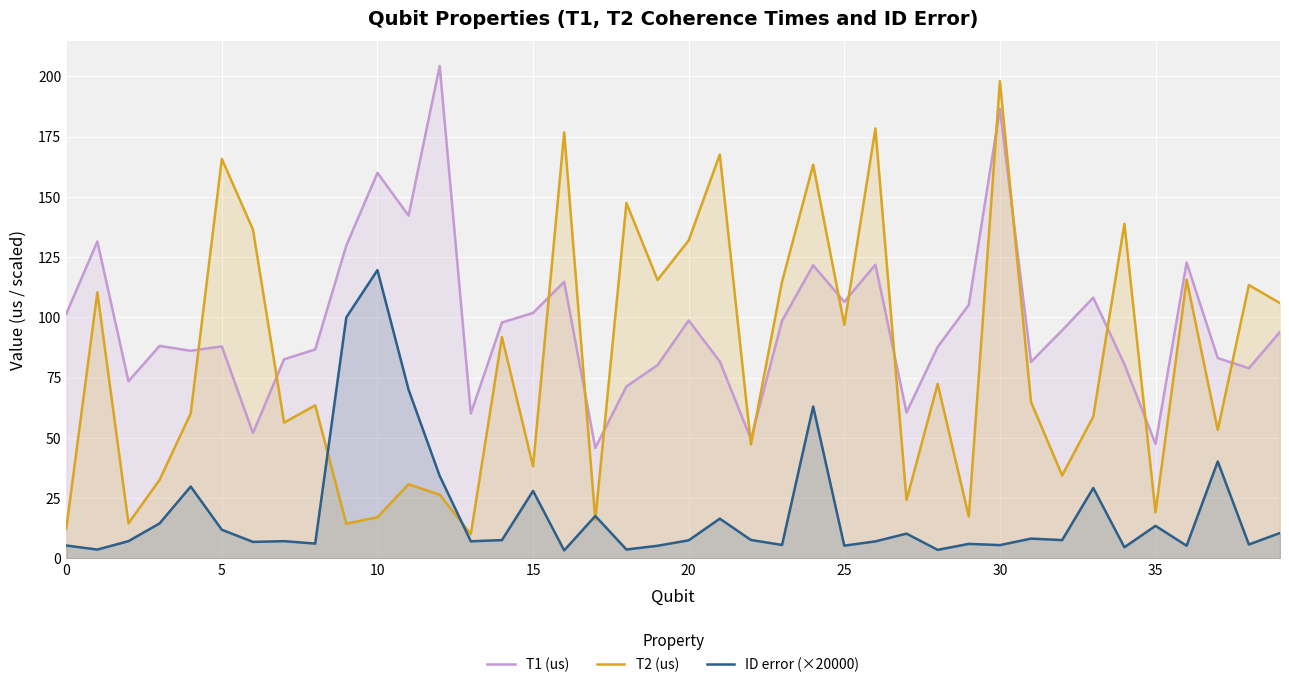

Rank the series at 25 from lowest to highest value.

ID error (×20000), T2 (us), T1 (us)